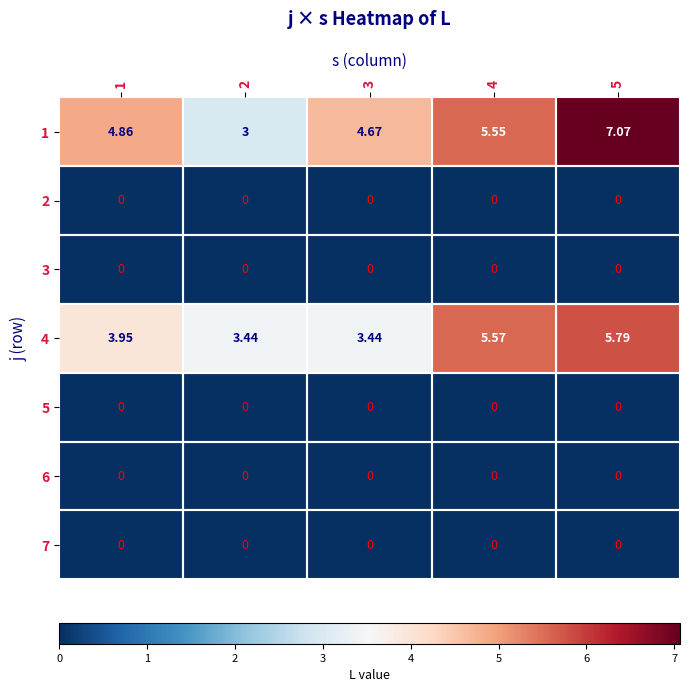

Which series has the widest spread of values?

1